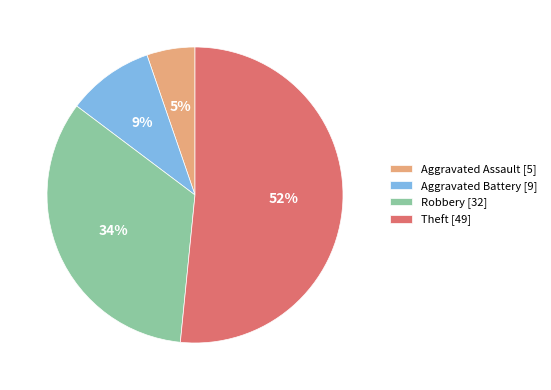

To the nearest percent, what is the difference between the largest and smallest slice percentages?

46%